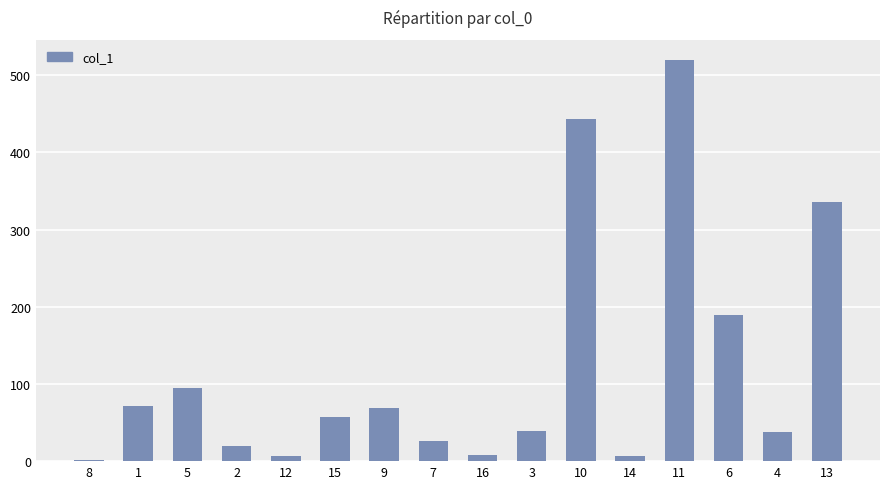

What is the sum of the values at 10 and 2?

462.7